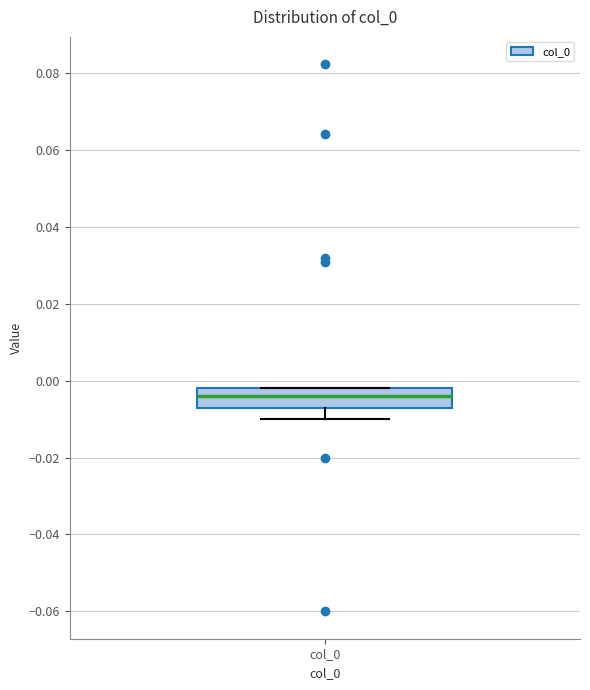

Transcribe this box plot: give where the median line is, the range the box spans, and where the two whiskers end, as read against the y-axis. The values are not printed on the chart, so give them approximately, as read against the axis.

median -0.004, box -0.006 to -0.002, whiskers -0.010 to -0.002